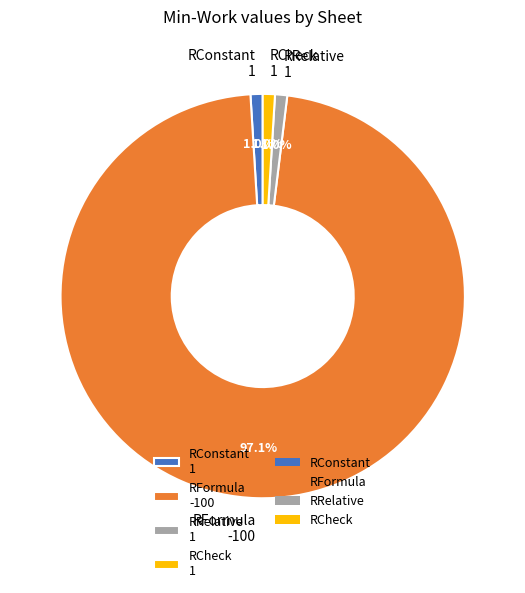

To the nearest percent, what percentage of the pie is RRelative?

1%